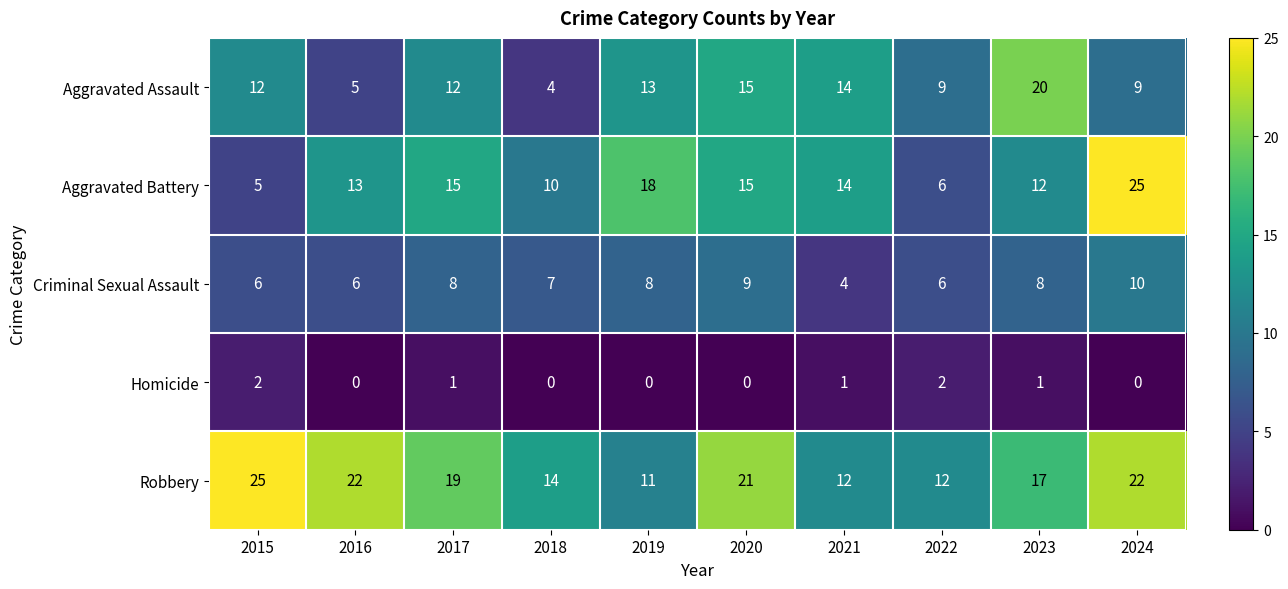

What is the total value across all series at 2022?

35